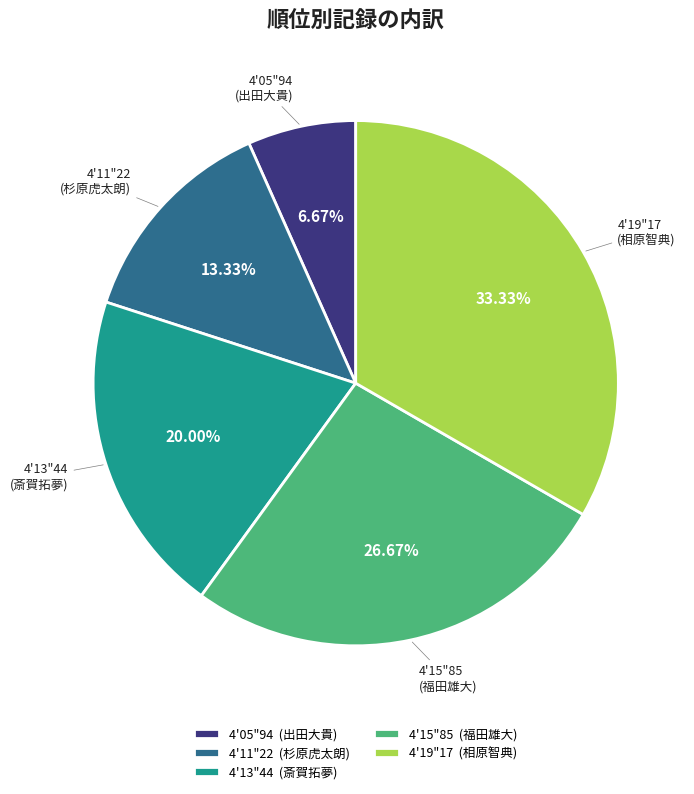

To the nearest percent, what is the average slice percentage?

20%